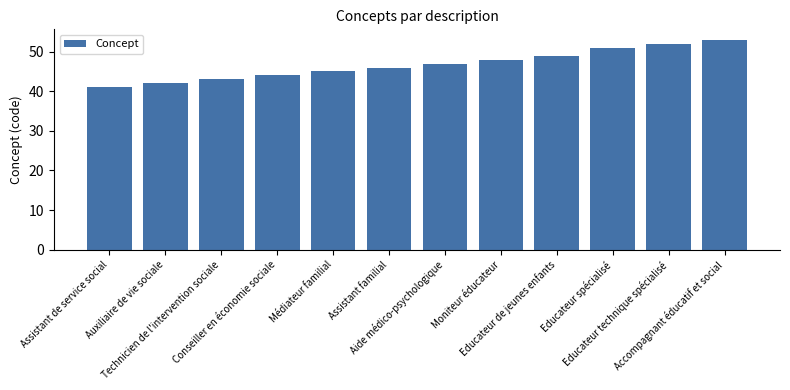

At which label is the value closest to 47?

Aide médico-psychologique